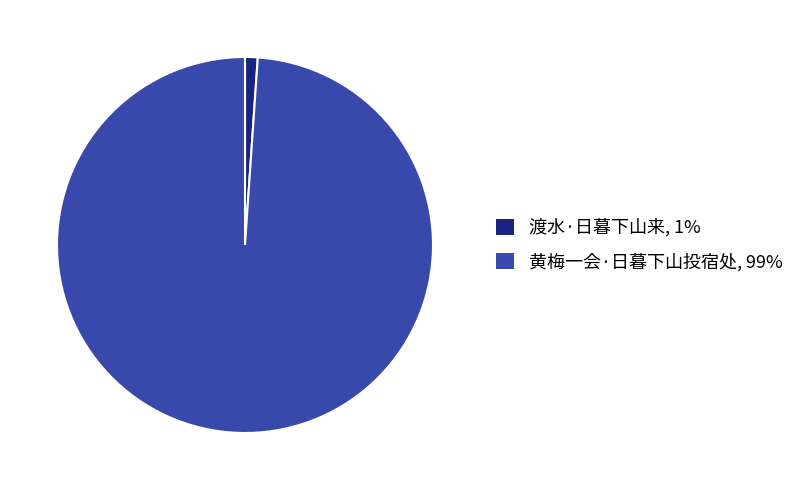

Count the number of slices in the pie.

2